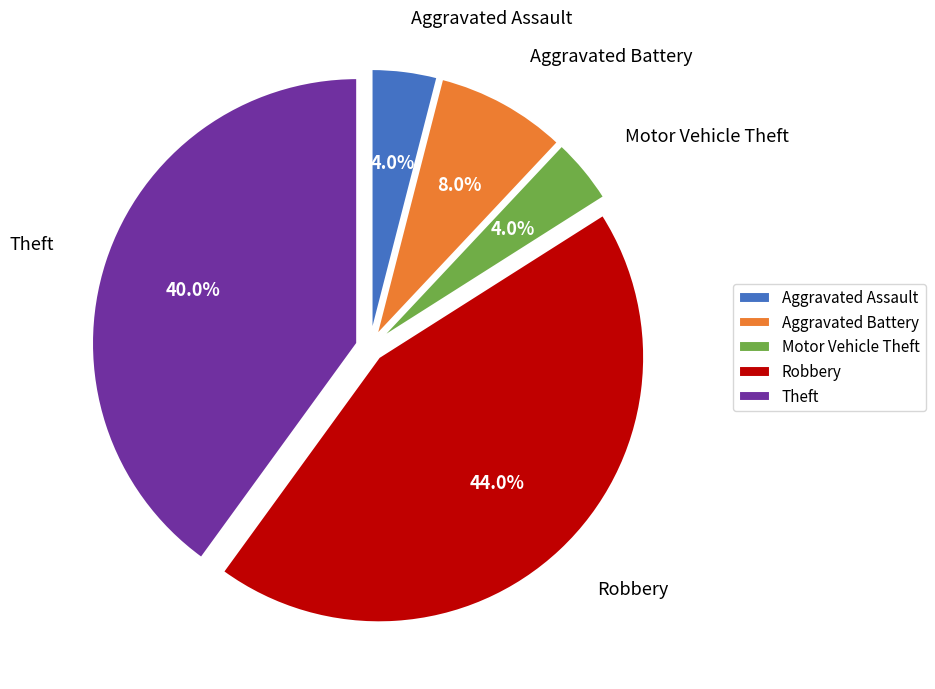

True or false: Robbery accounts for 34% of the total.

False